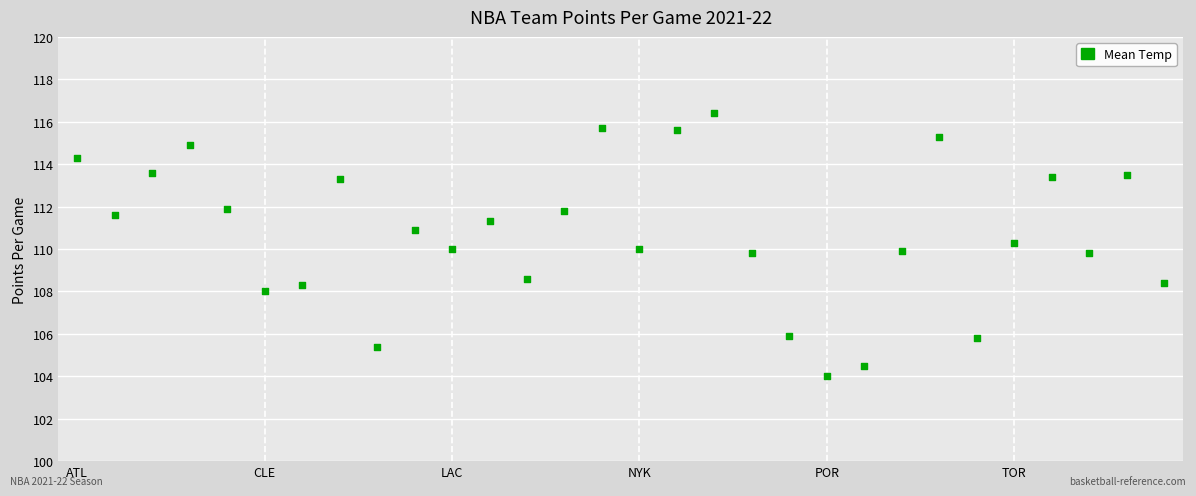

How many points are shown in the scatter plot?

30